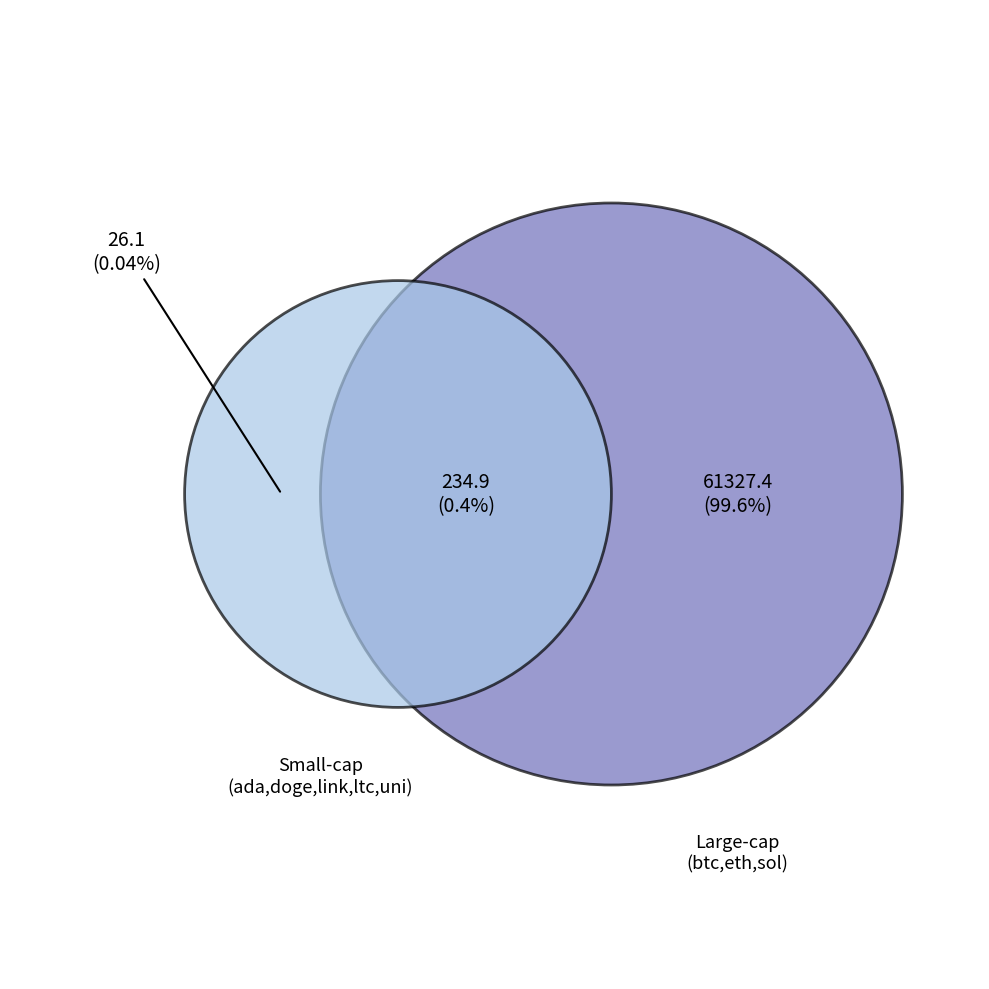

Which category has the biggest portion of the pie?

btc